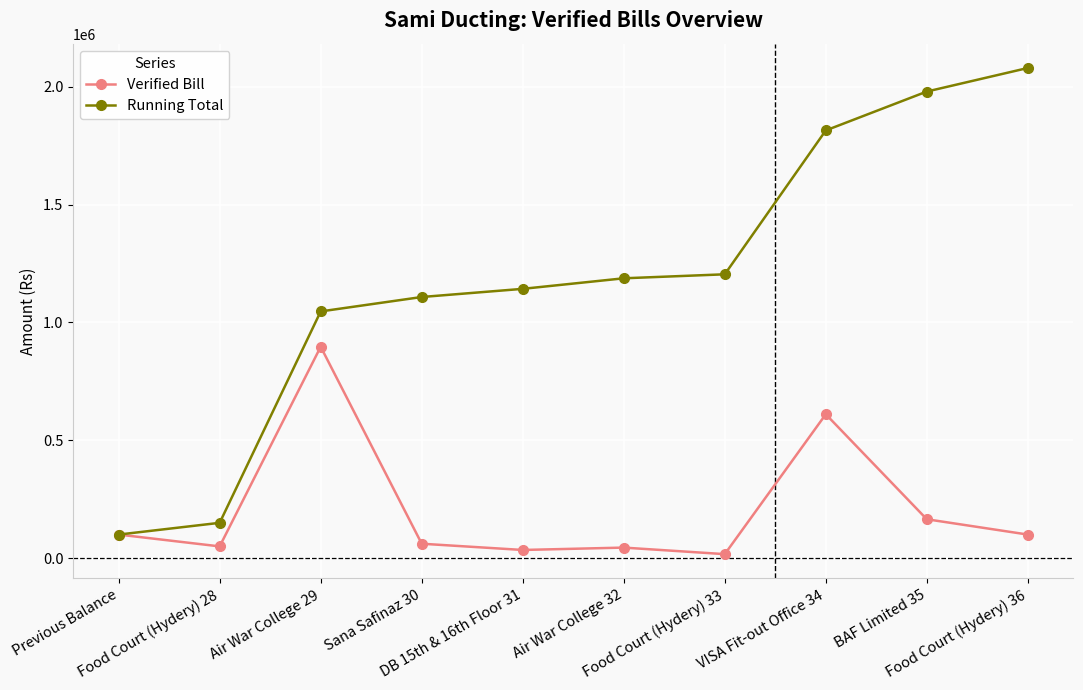

How many lines are shown in the chart?

2